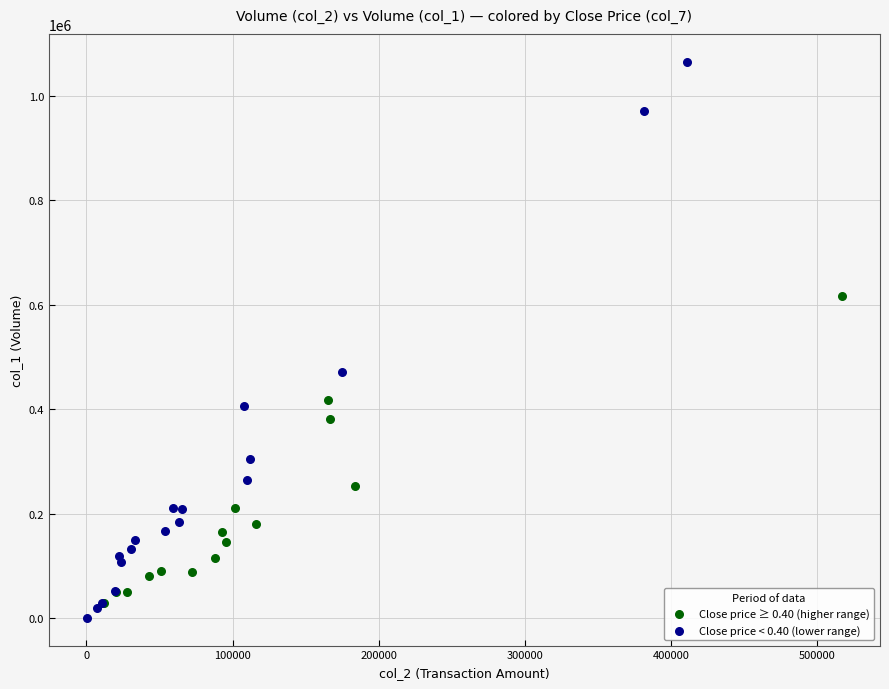

Which series has the largest Y range (max minus min)?

Close price < 0.40 (lower range)